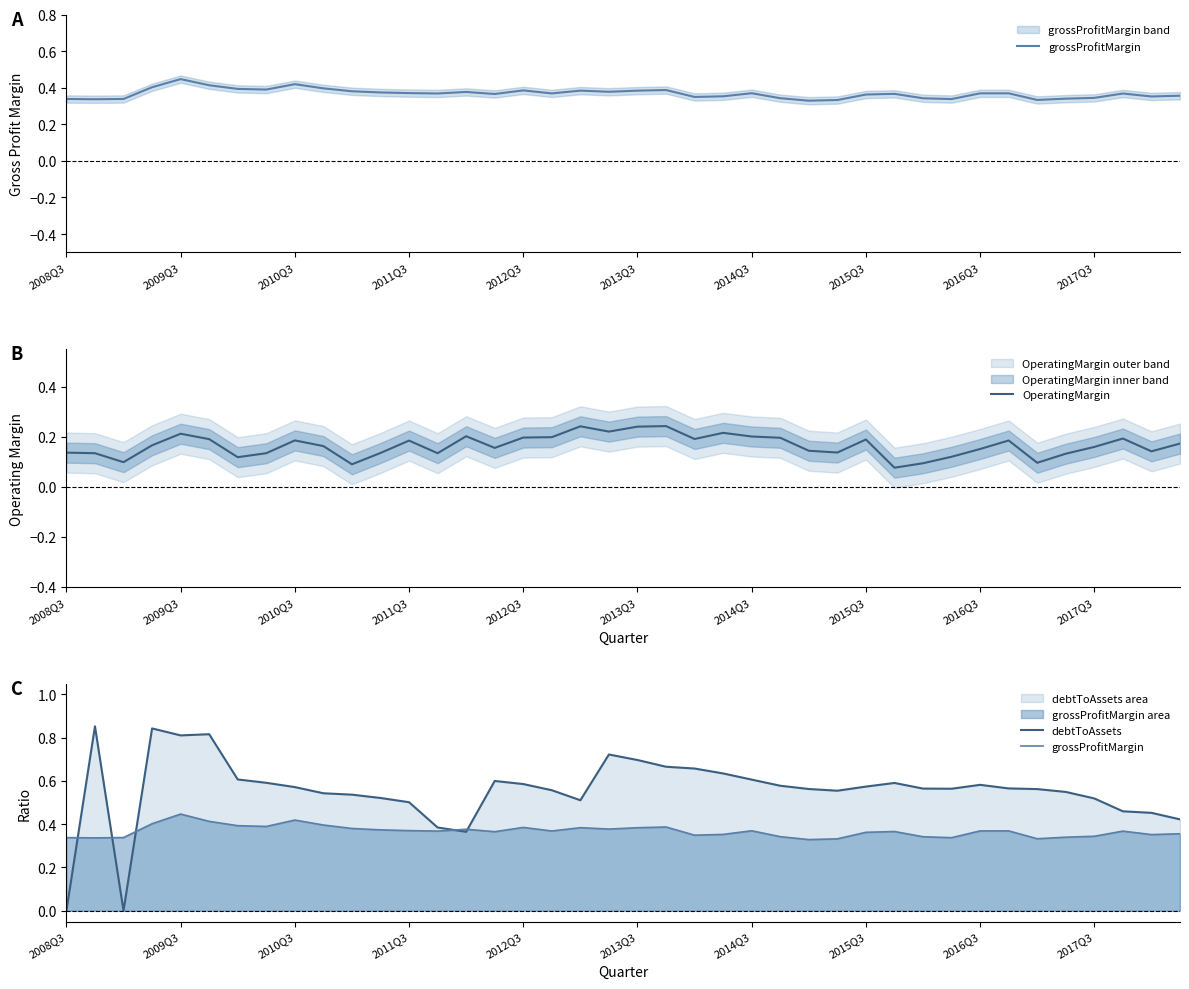

The value of grossProfitMargin at 2011Q3 is 0.7. True or false?

False